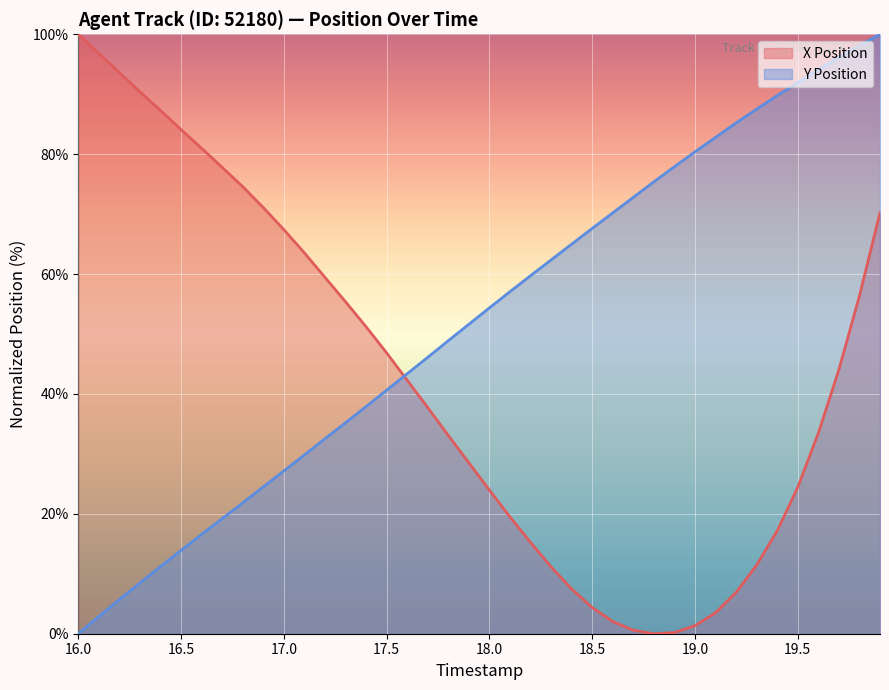

What is the difference between the maximum and minimum values in the Y Position series?

100.0